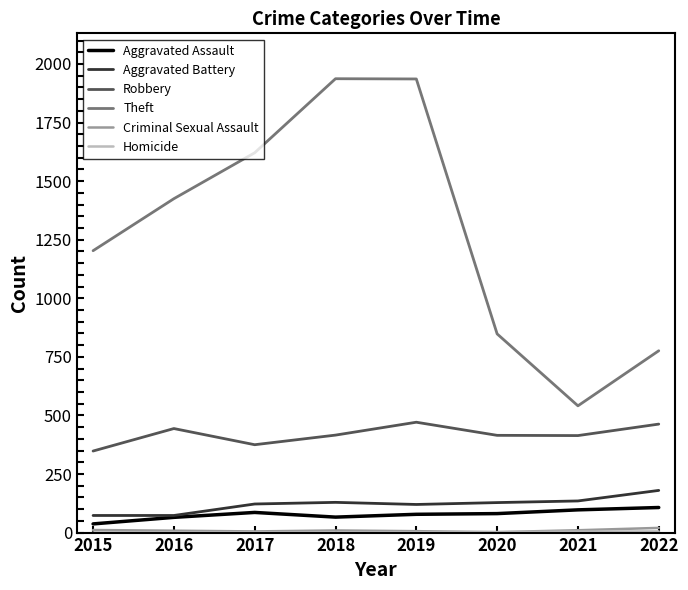

What is the total value across all series at 2017?

2210